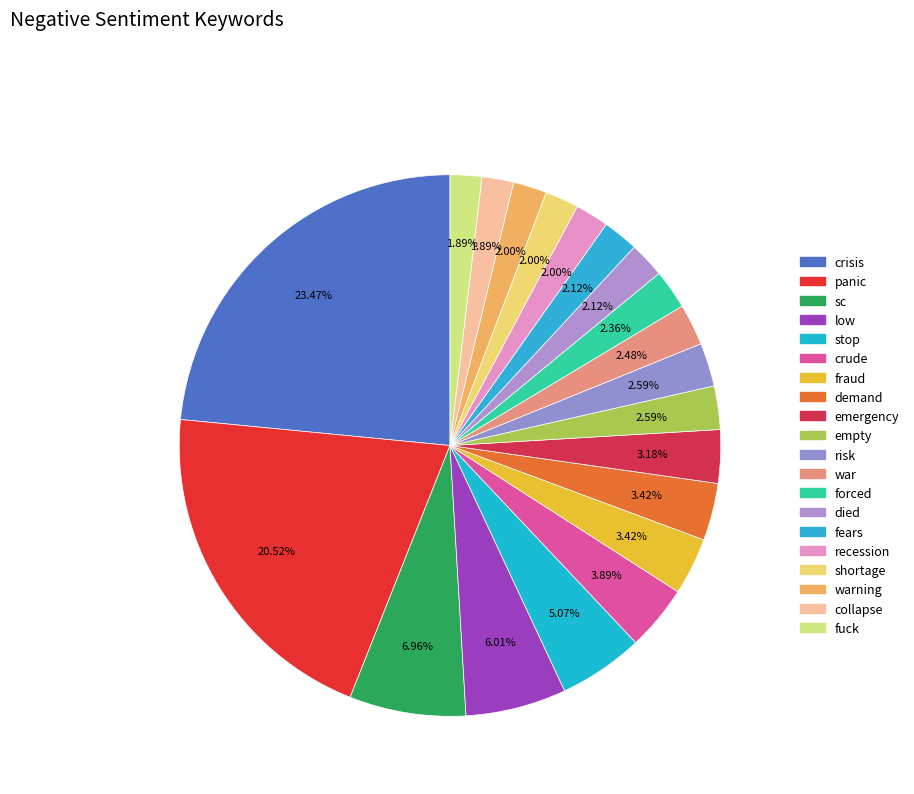

Is the sum of forced and fraud greater than half?

No